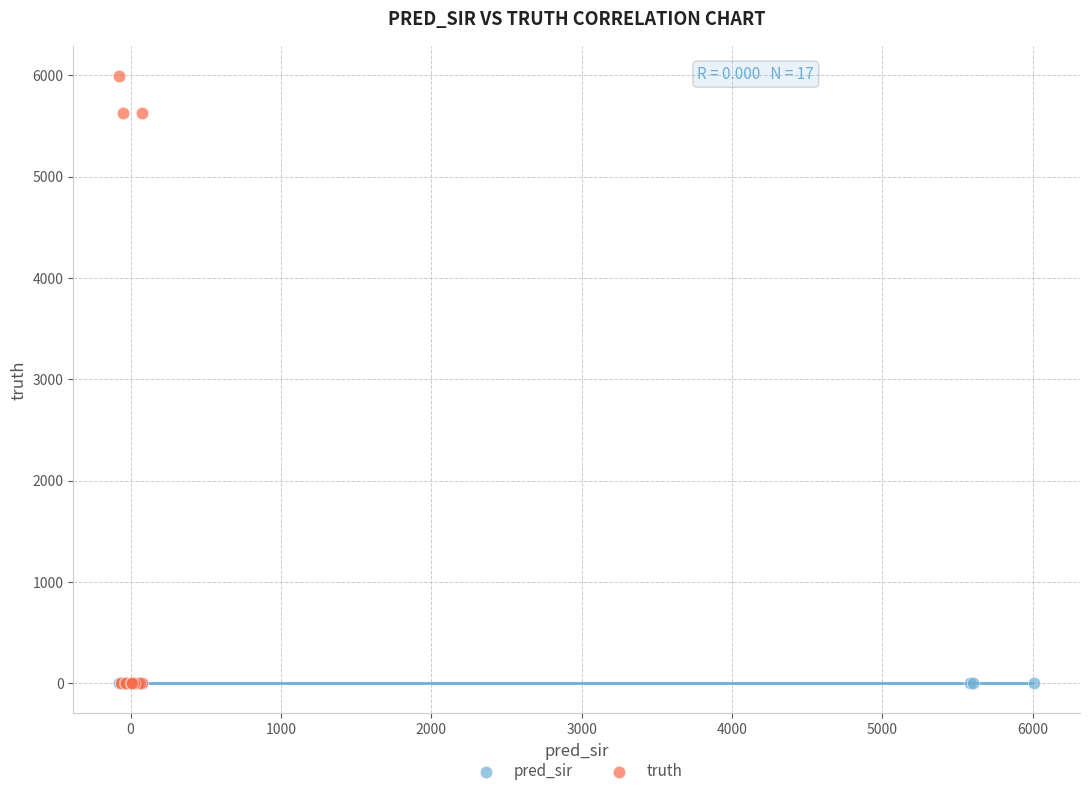

Which series has the widest spread of Y values?

truth